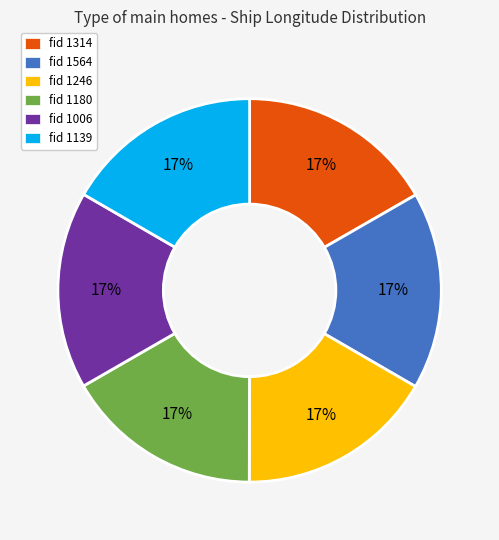

Do fid 1006 and fid 1139 together represent more than half of the pie?

No